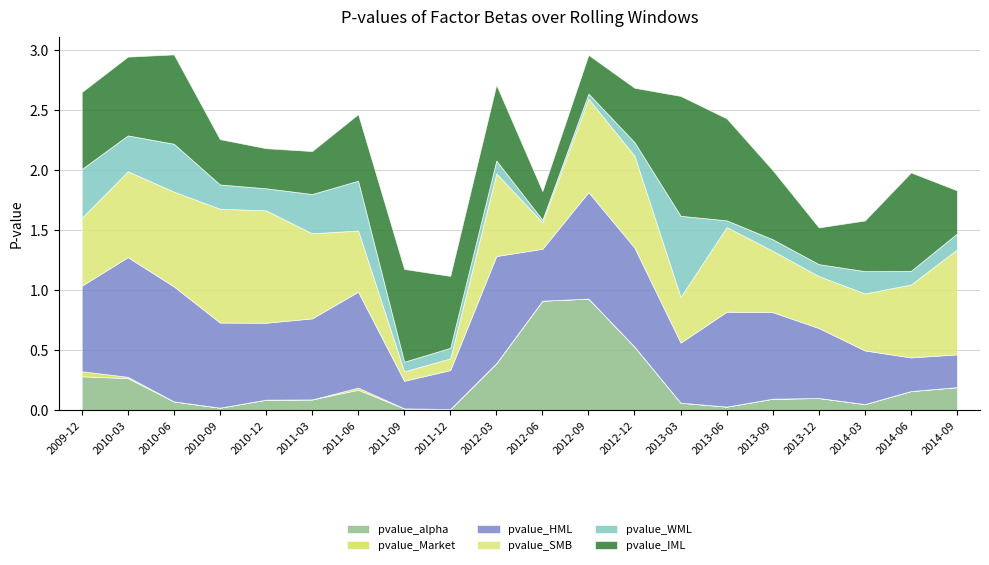

Is the value of pvalue_IML at 2013-09-30 greater than the value of pvalue_alpha at 2010-03-31?

Yes